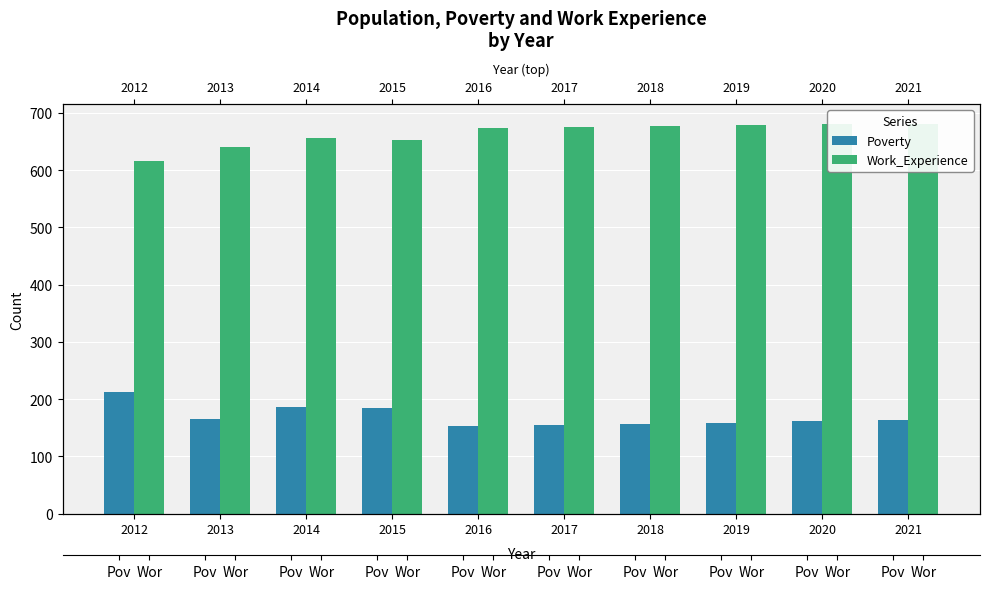

At which label is Poverty closest to 182?

2015